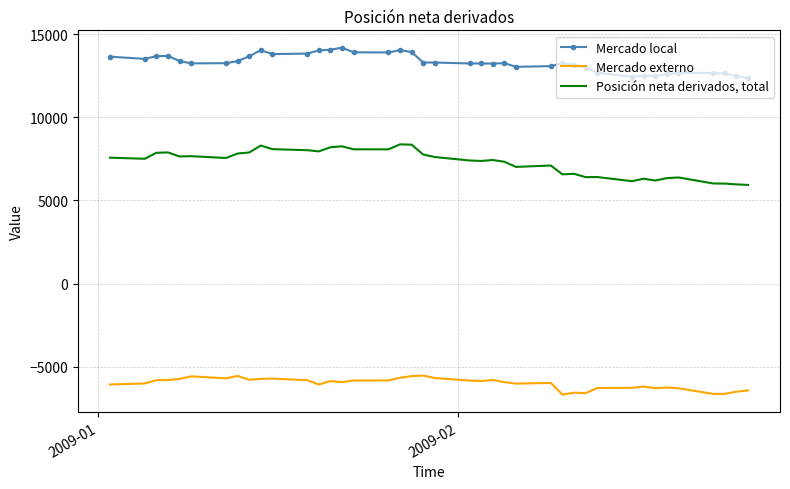

Rank the series by their average value, from lowest to highest.

Mercado externo, Posición neta derivados, total, Mercado local